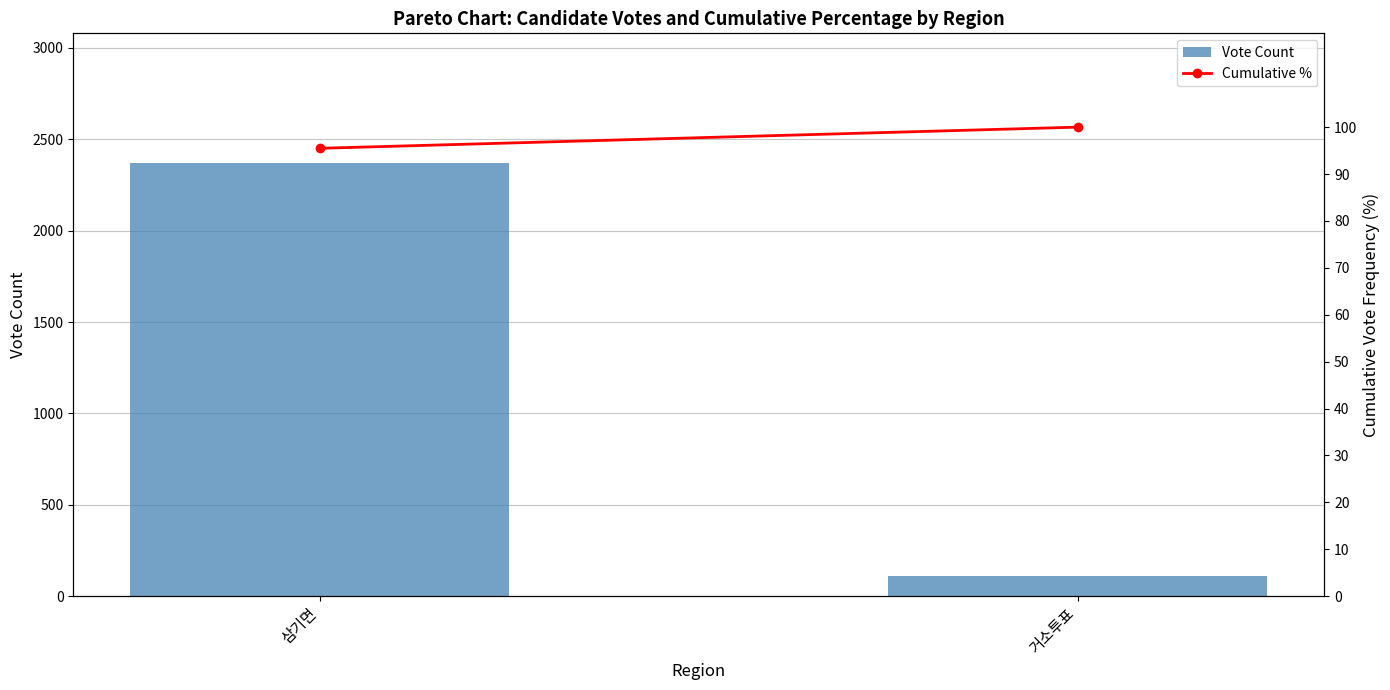

Between 삼기면 and 거소투표, which series saw the biggest shift?

Vote Count